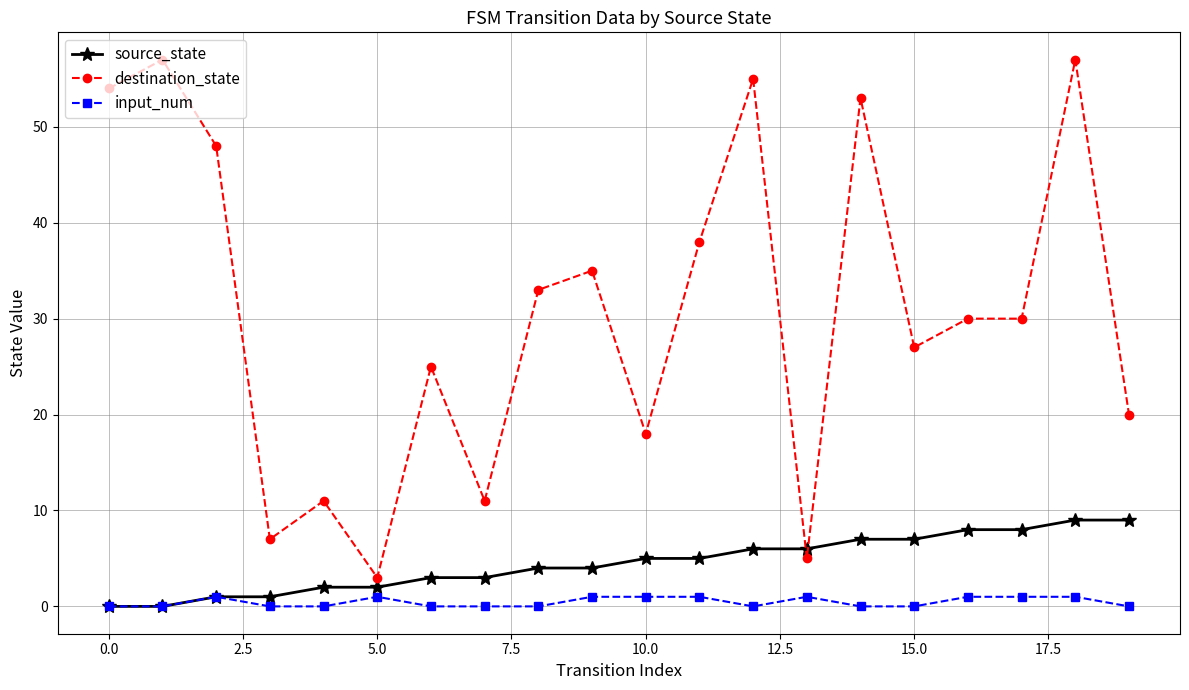

How many intersections are there between source_state and destination_state?

2